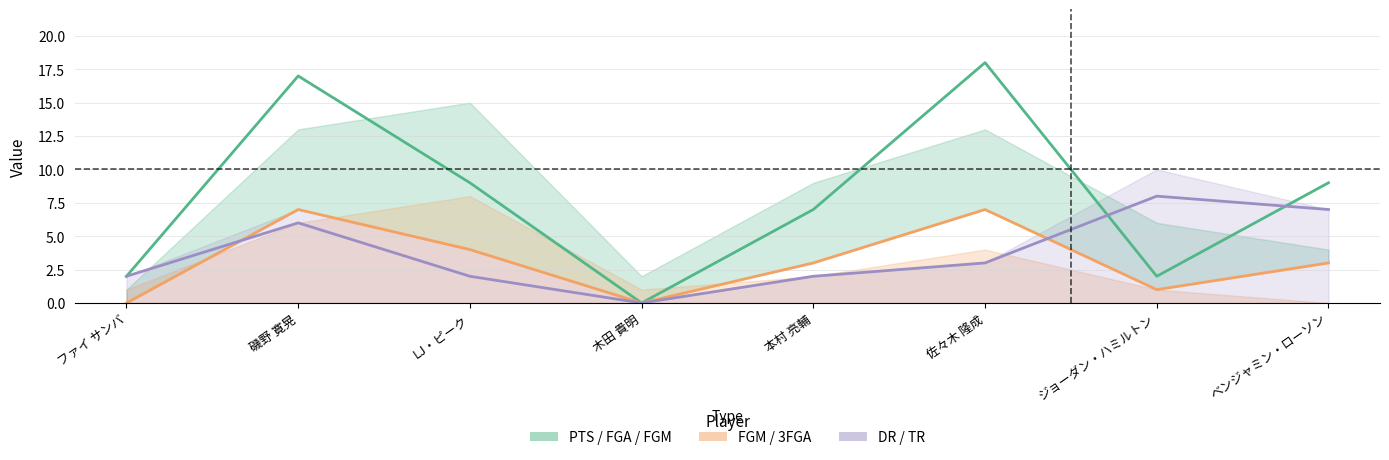

Is the value of PTS at ファイ サンバ greater than the value of DR at ベンジャミン・ローソン?

No